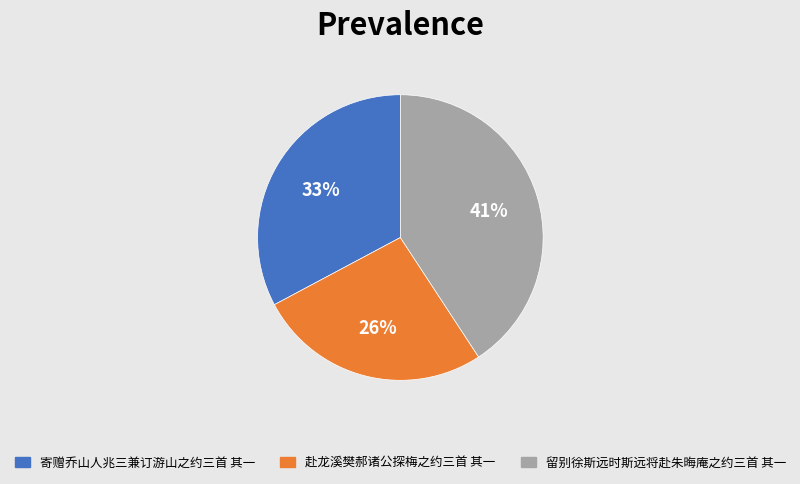

Rank the categories by value from lowest to highest.

赴龙溪樊郝诸公探梅之约三首 其一, 寄赠乔山人兆三兼订游山之约三首 其一, 留别徐斯远时斯远将赴朱晦庵之约三首 其一